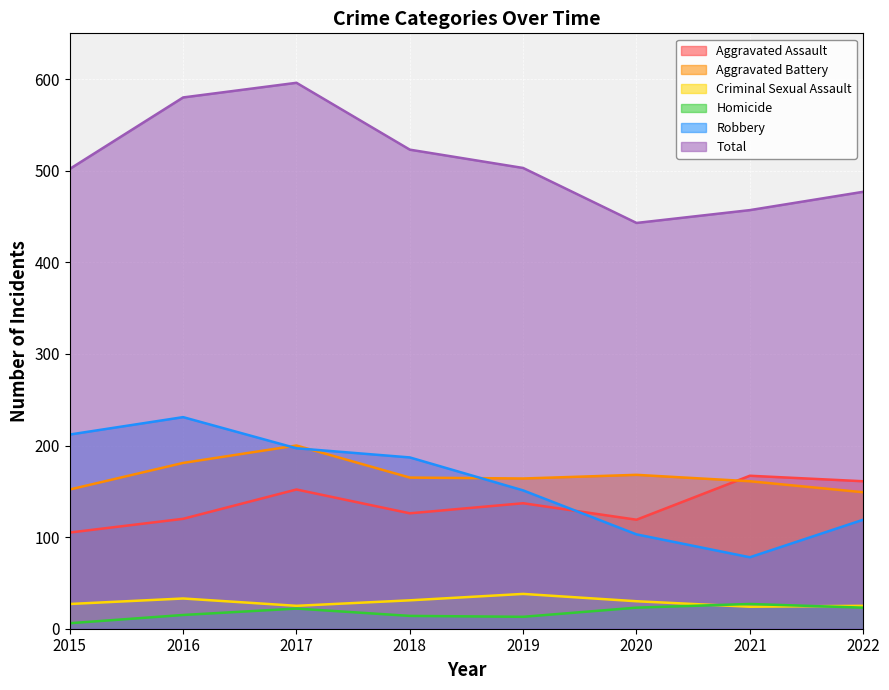

What is the average value of the Criminal Sexual Assault series?

29